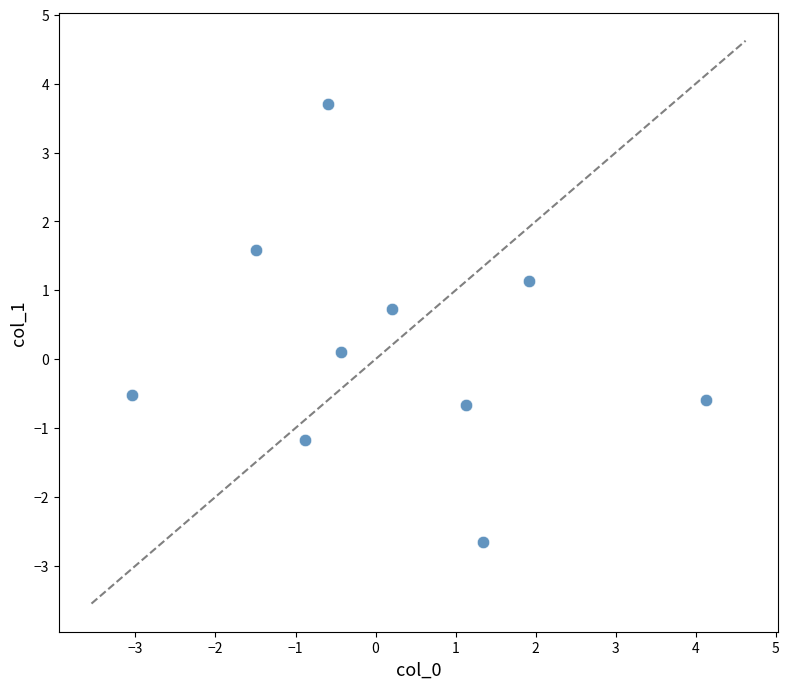

What is the range of Y values (max minus min)?

6.4